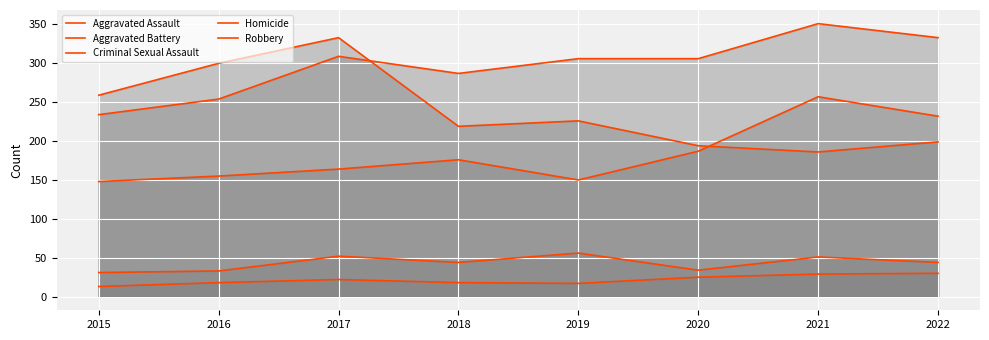

What is the value of the Aggravated Assault point at the 8th from the left?

232